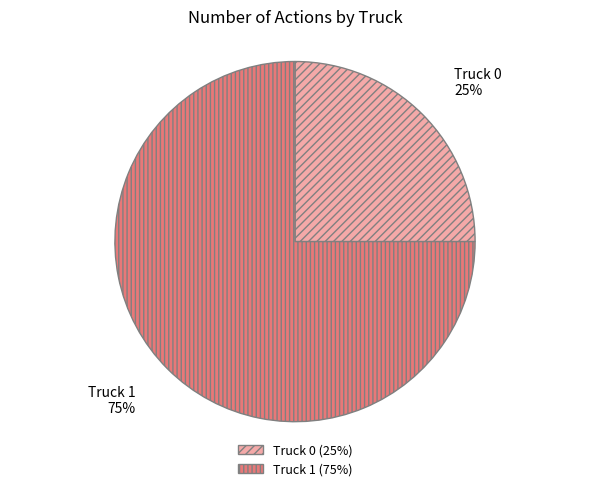

To the nearest percent, what is the difference between the Truck 1 and Truck 0 slice percentages?

50%